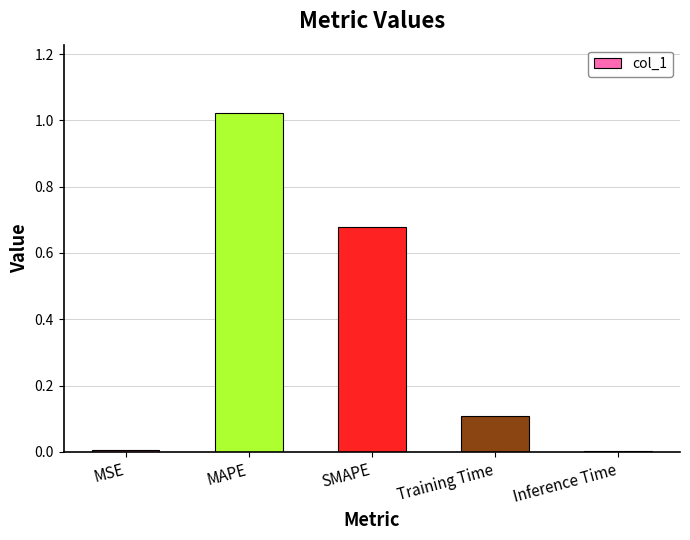

Which has a higher value, MSE or SMAPE?

SMAPE